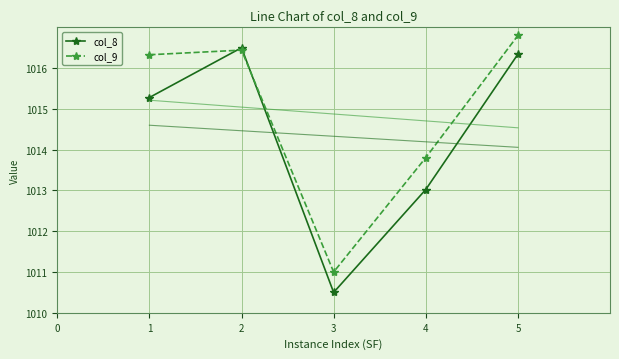

Is it true that col_8 equals 1015.3 at 1?

True